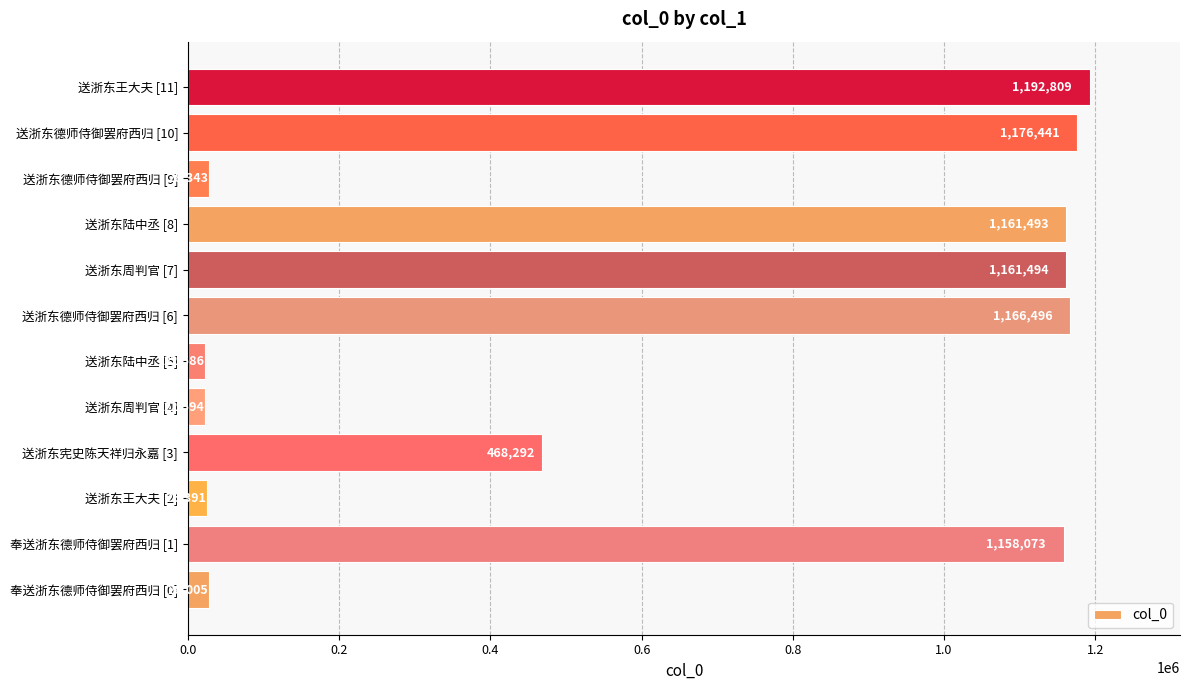

Reading bottom to top, transcribe all the data shown in this chart.

奉送浙东德师侍御罢府西归 [0]=28005	奉送浙东德师侍御罢府西归 [1]=1158073	送浙东王大夫 [2]=25391	送浙东宪史陈天祥归永嘉 [3]=468292	送浙东周判官 [4]=22594	送浙东陆中丞 [5]=22586	送浙东德师侍御罢府西归 [6]=1166496	送浙东周判官 [7]=1161494	送浙东陆中丞 [8]=1161493	送浙东德师侍御罢府西归 [9]=28343	送浙东德师侍御罢府西归 [10]=1176441	送浙东王大夫 [11]=1192809